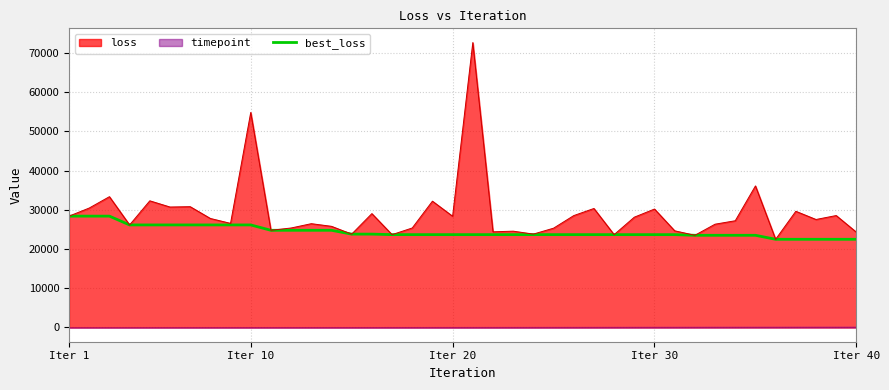

At which label is loss closest to 47545?

Iter 10